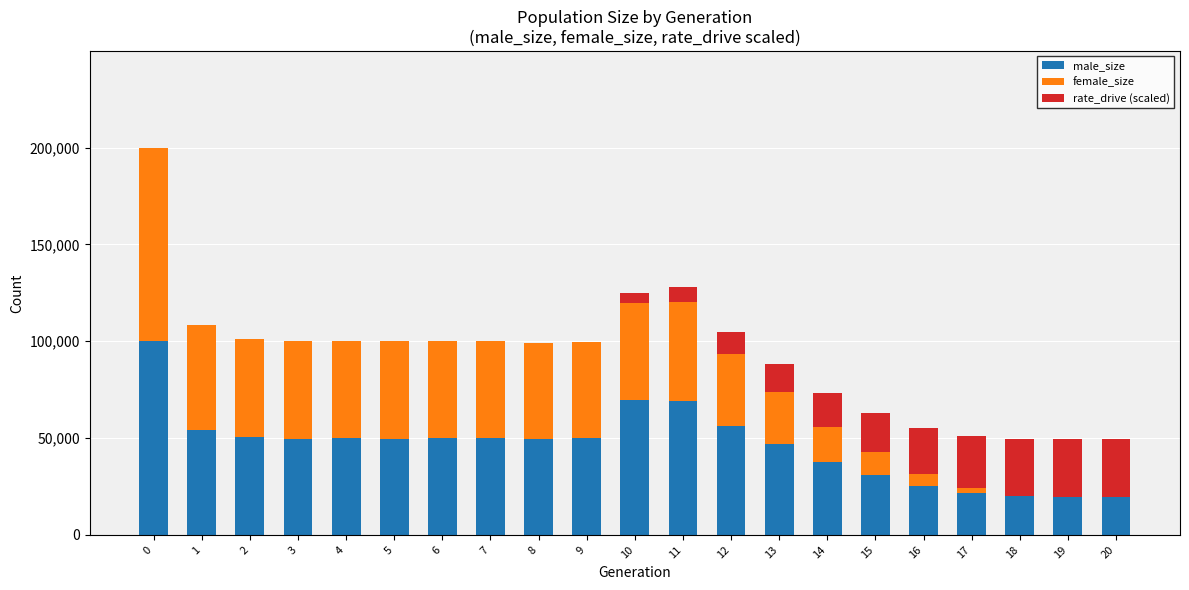

What is the maximum value for male_size?

100225.0